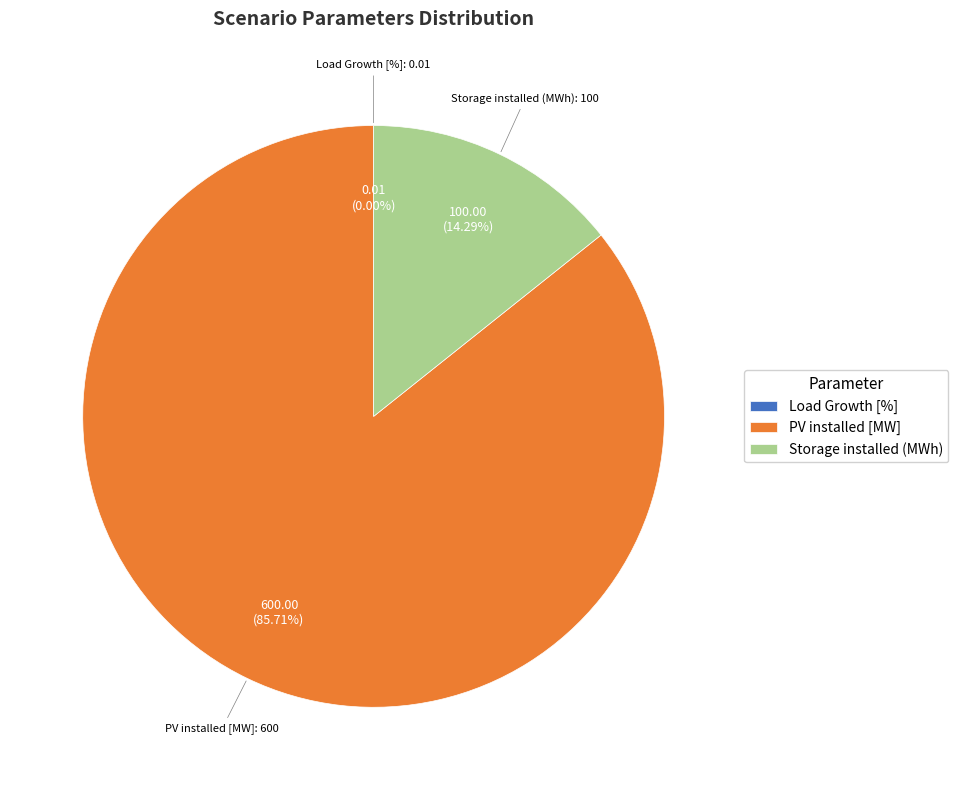

What is the largest slice in the pie chart?

PV installed [MW]